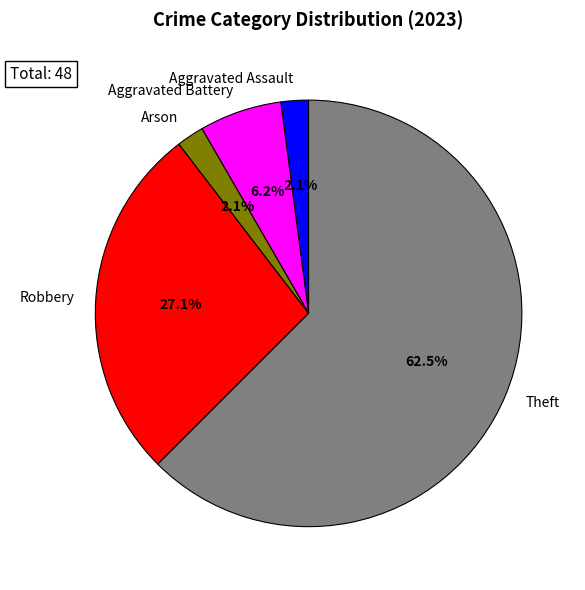

Which category has the biggest portion of the pie?

Theft